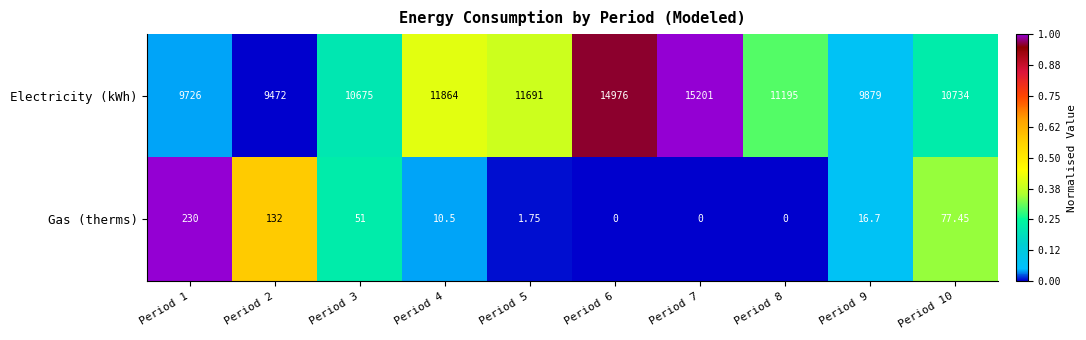

Rank the series by their maximum value, from highest to lowest.

Electricity (kWh), Gas (therms)